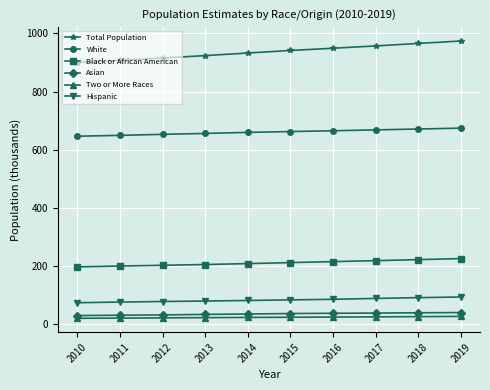

How many lines are shown in the chart?

6